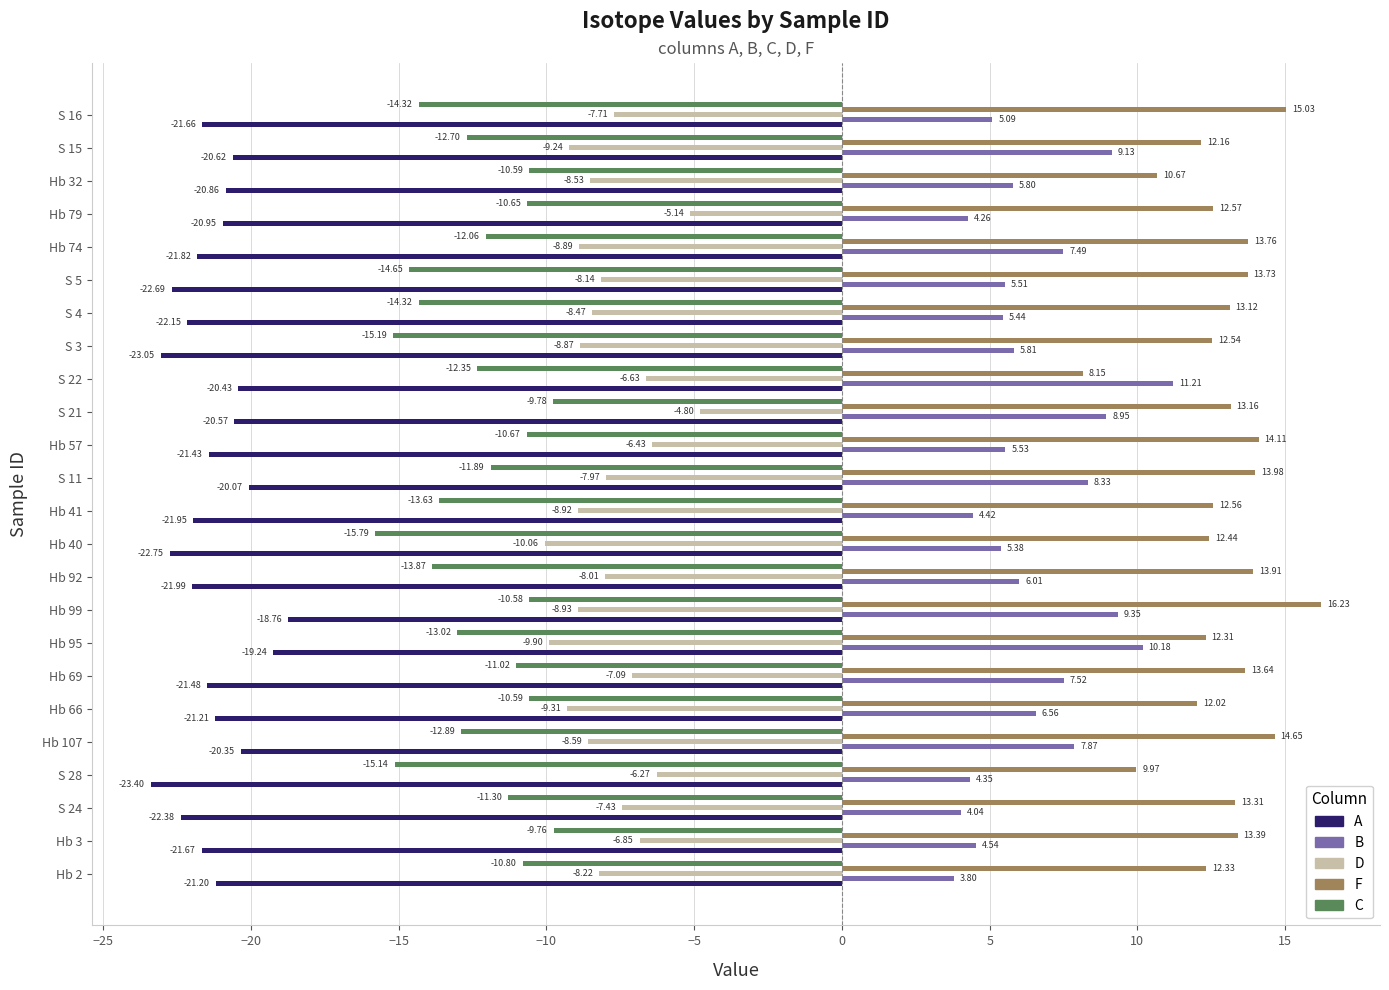

What is the highest value of the B series?

11.2